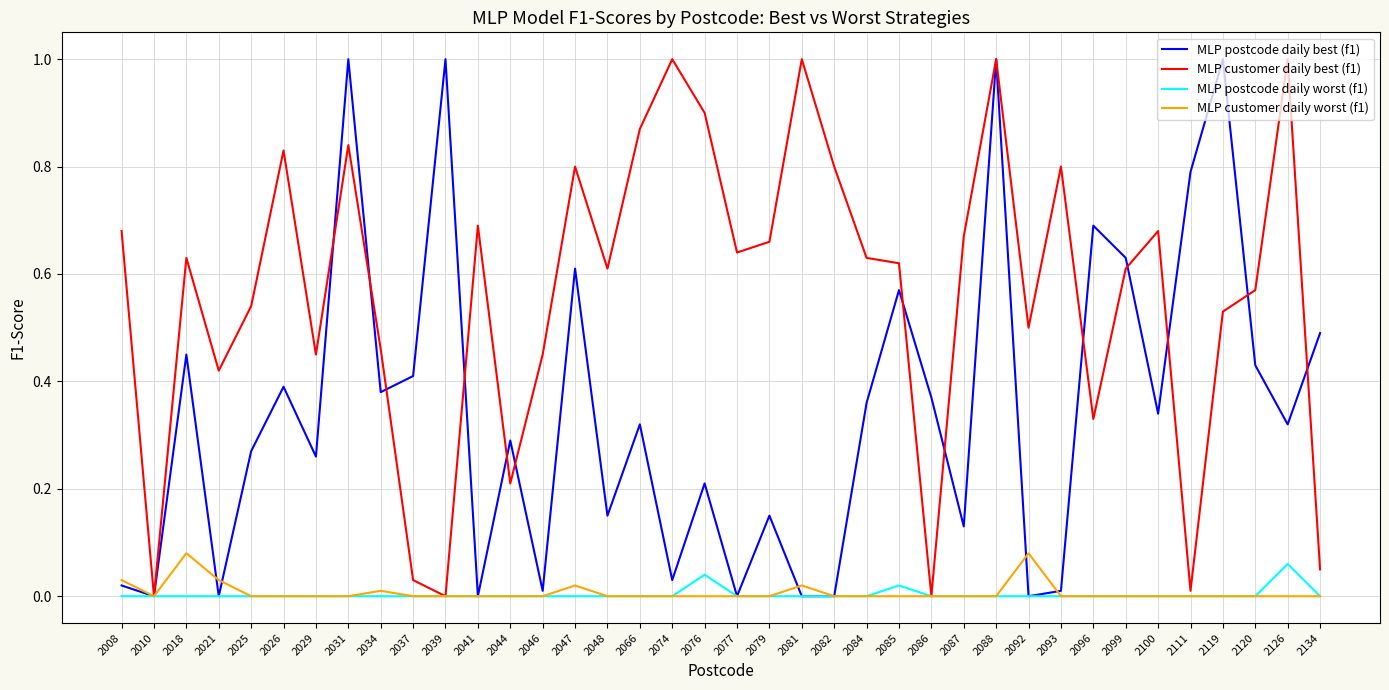

What is the maximum value for MLP customer daily best (f1)?

1.0